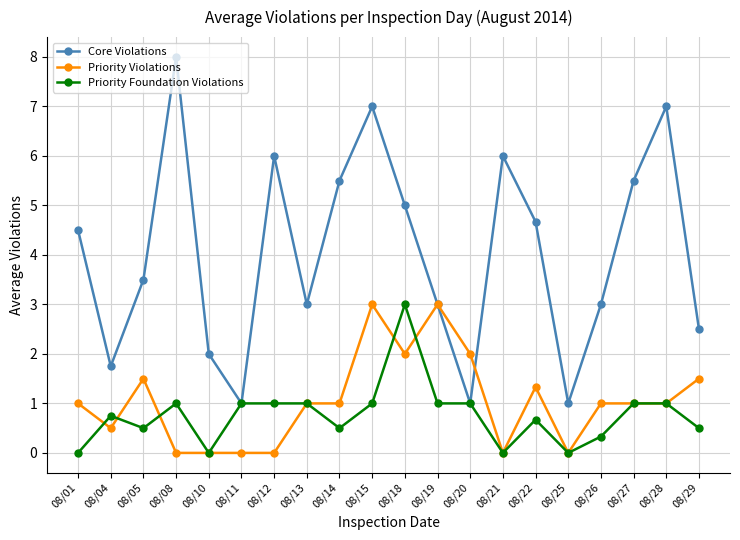

After their last crossing, which series has the higher values: Priority Foundation Violations or Priority Violations?

Priority Violations